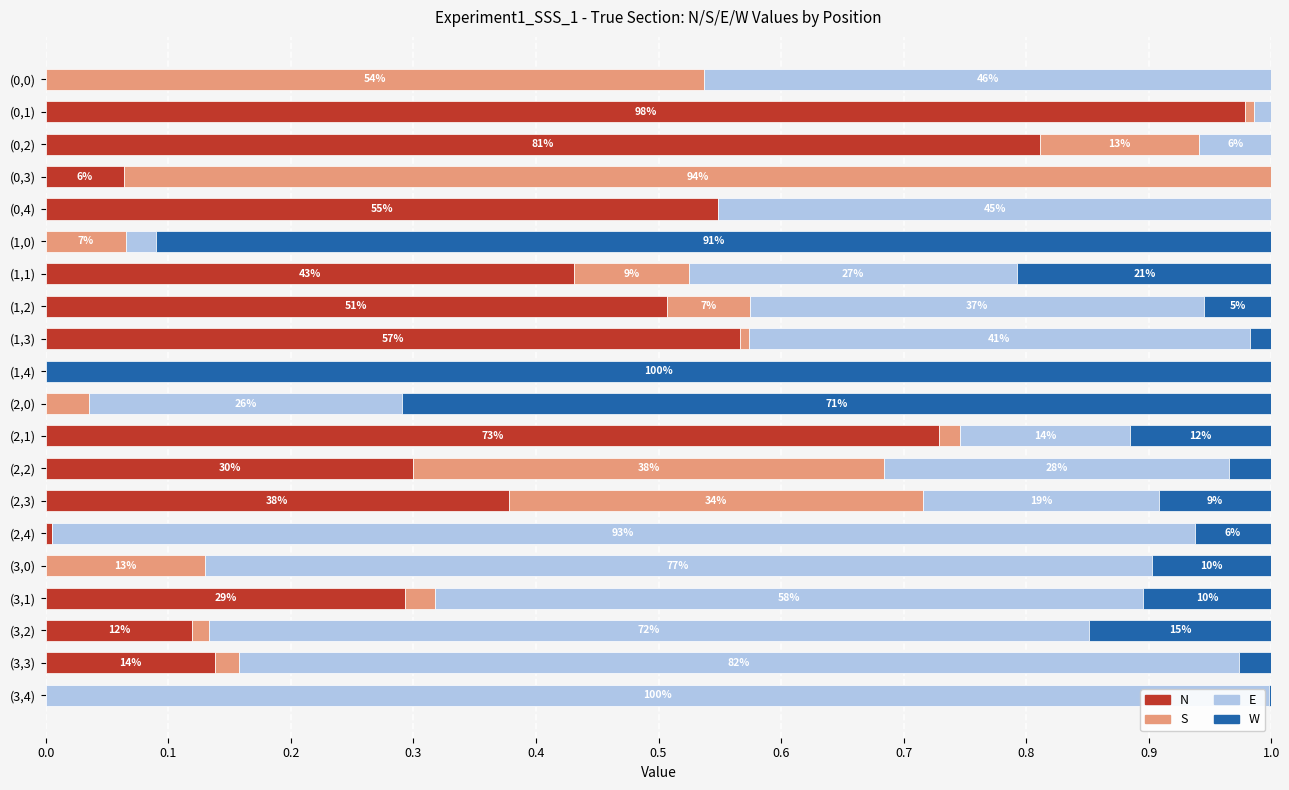

What are all the series names shown in the legend?

N, S, E, W